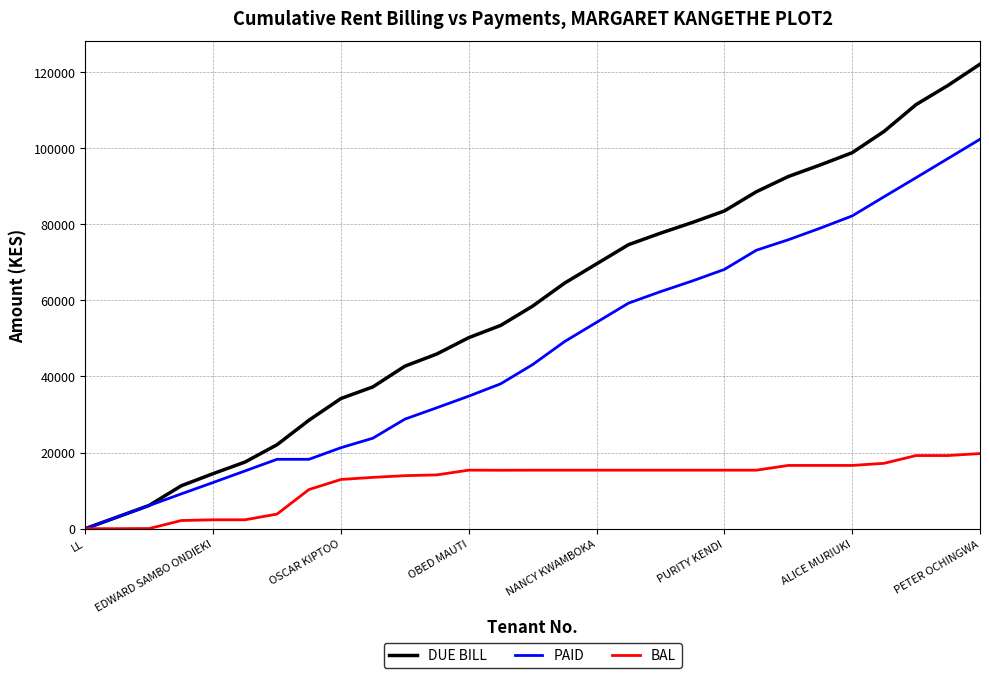

What is the maximum value shown in the chart?

122098